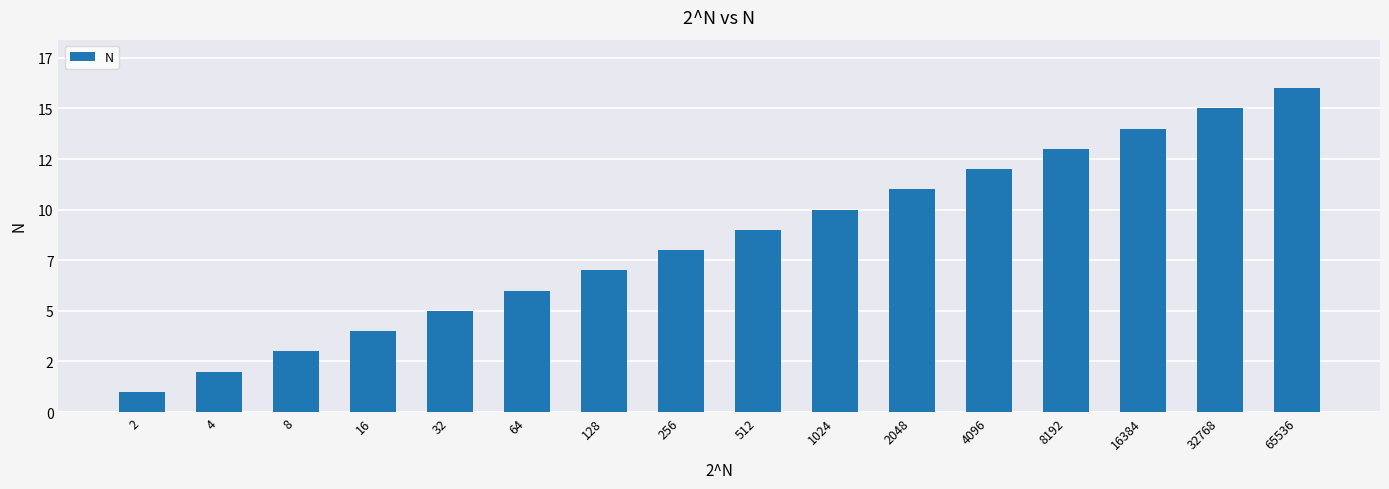

Count the number of data series in this chart.

1